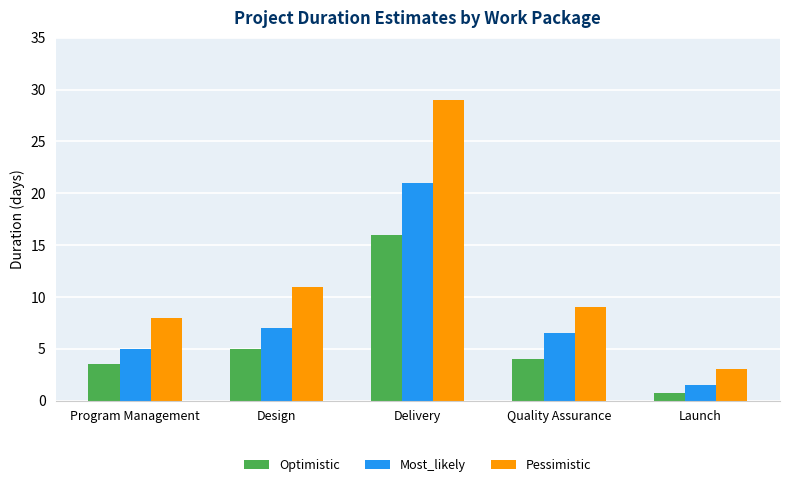

How many data points does each series have?

5